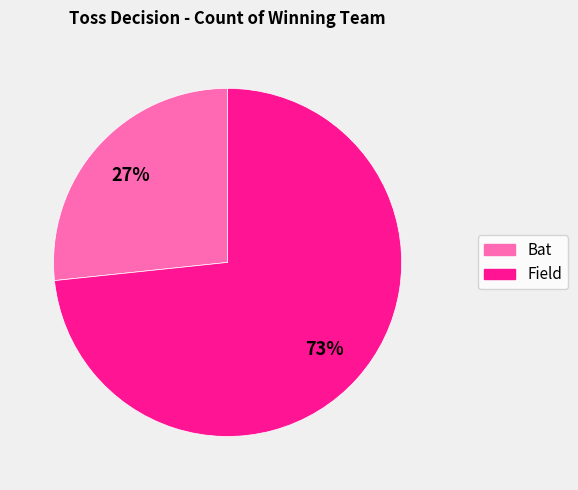

To the nearest percent, what is the average slice percentage?

50%